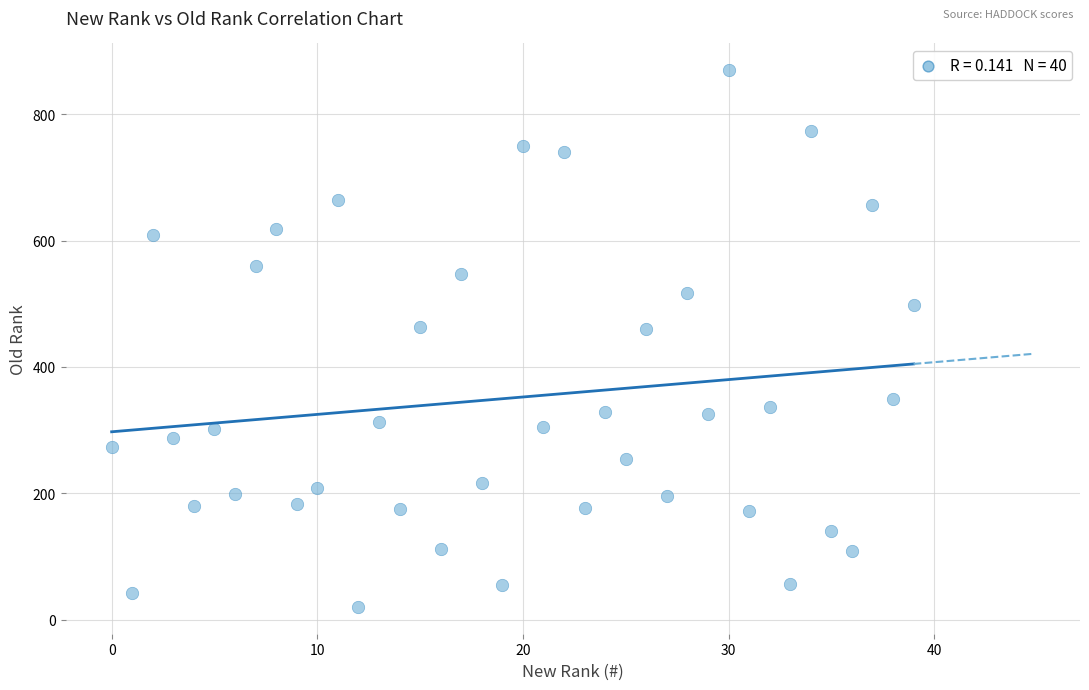

What is the range of Y values (max minus min)?

850